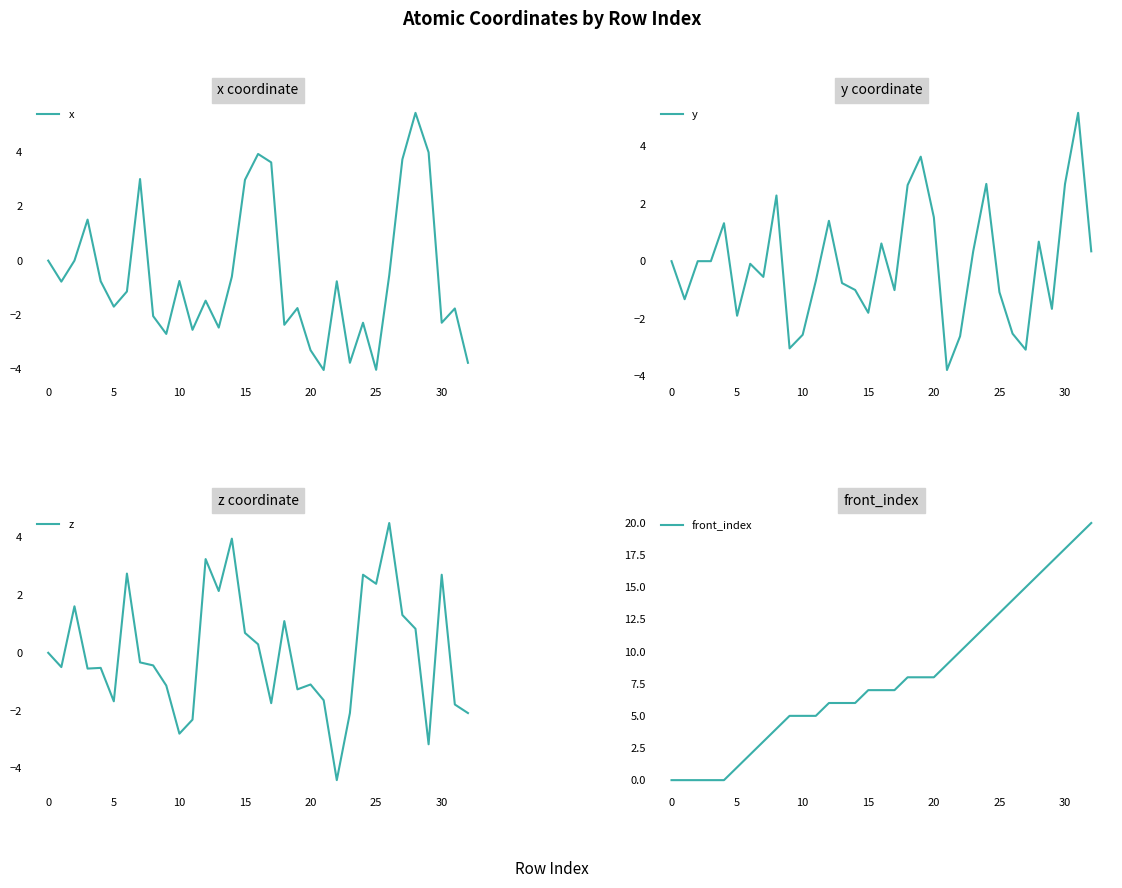

Between 5 and 25, which is larger?

5